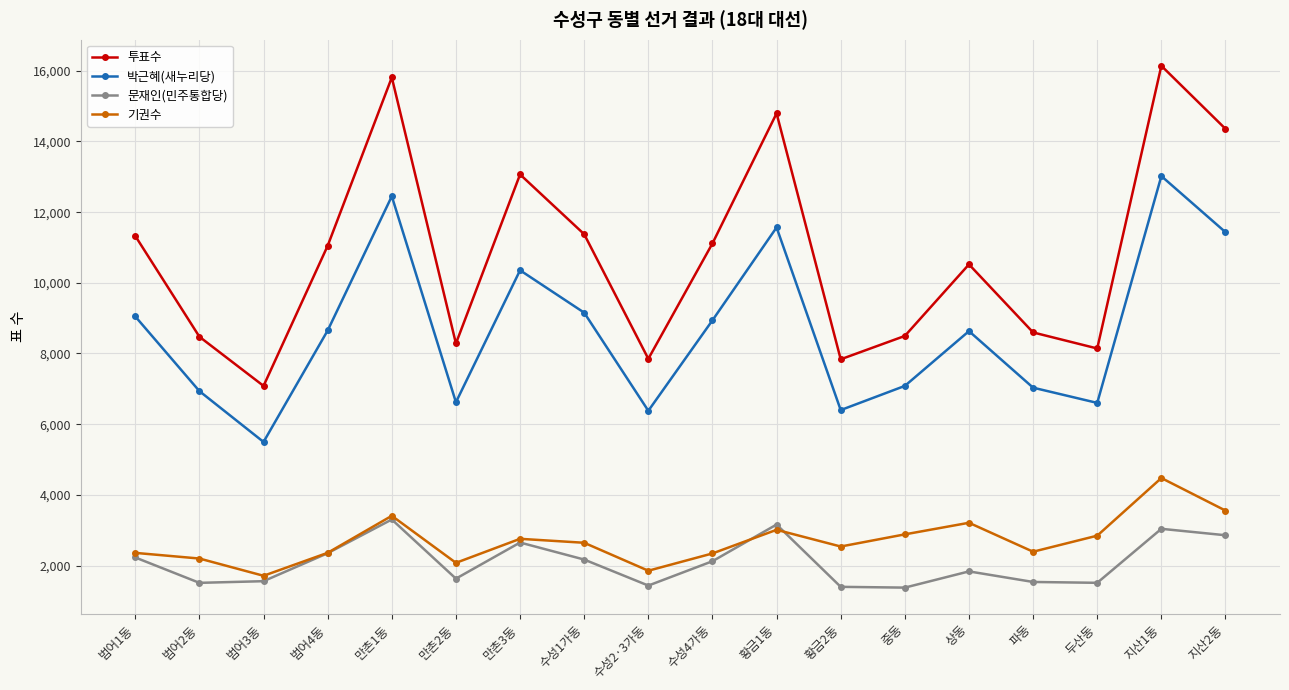

True or false: 투표수 and 문재인(민주통합당) intersect in this chart.

False